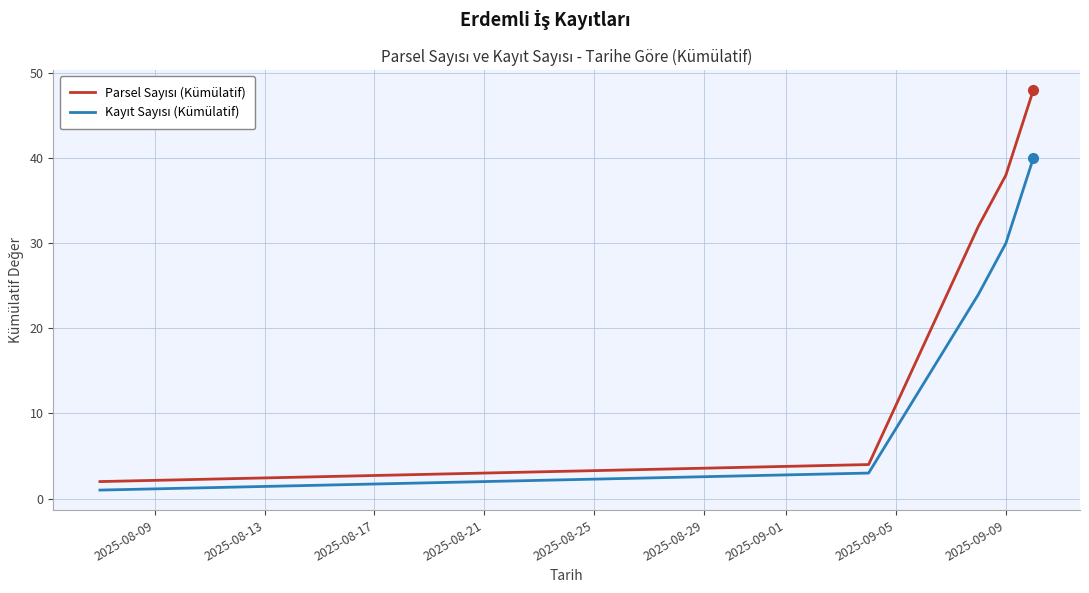

Does the chart display data point markers on the line(s)?

No